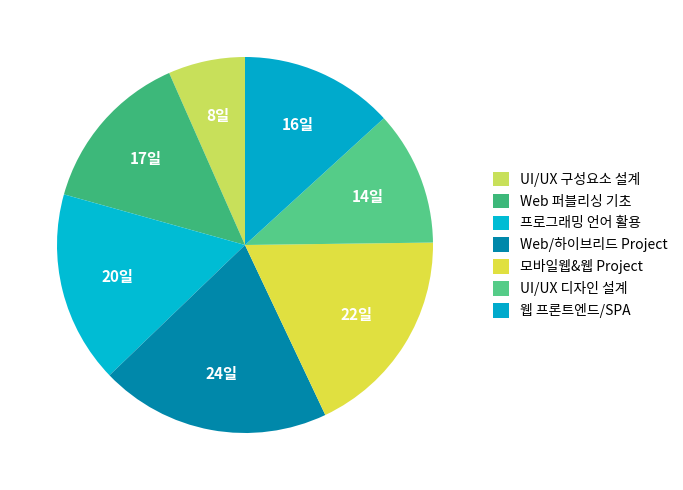

How many slices are in this pie chart?

7